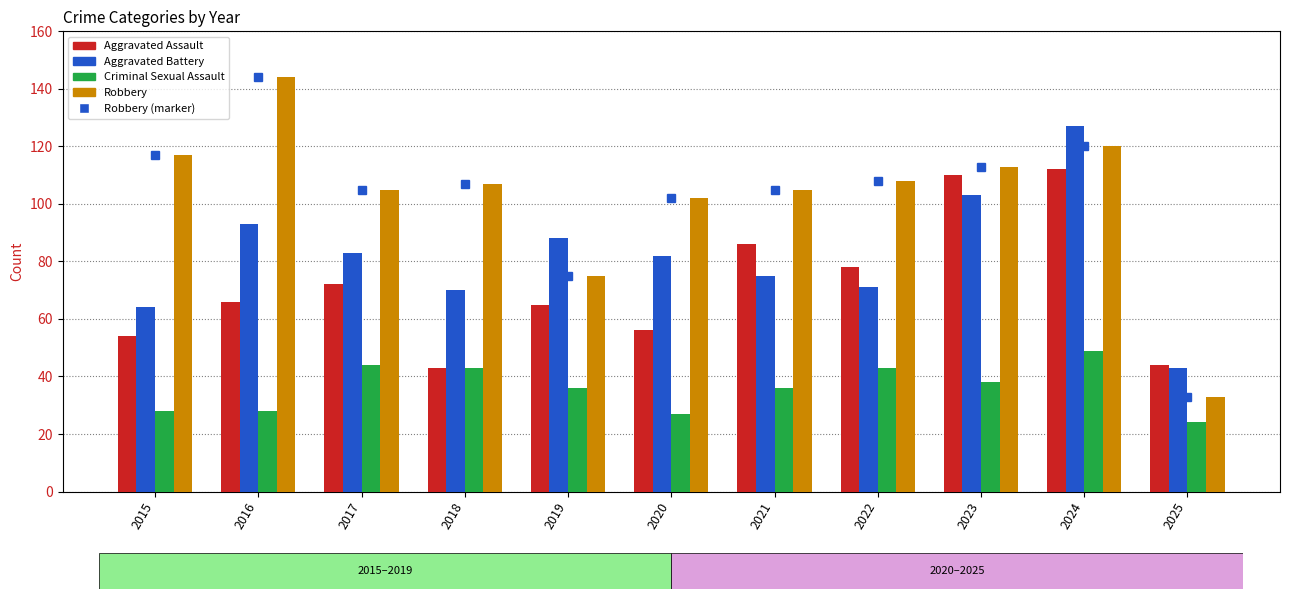

What is the value of the Aggravated Assault bar at the 10th from the left?

112